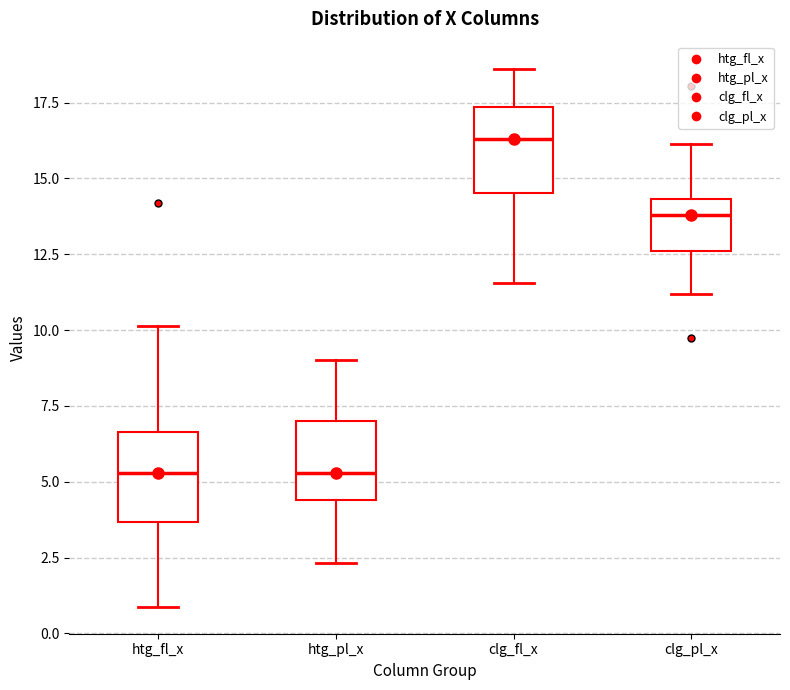

Where does the upper whisker of the box for htg_fl_x end on the y-axis? The values are not printed on the chart, so give them approximately, as read against the axis.

10.0